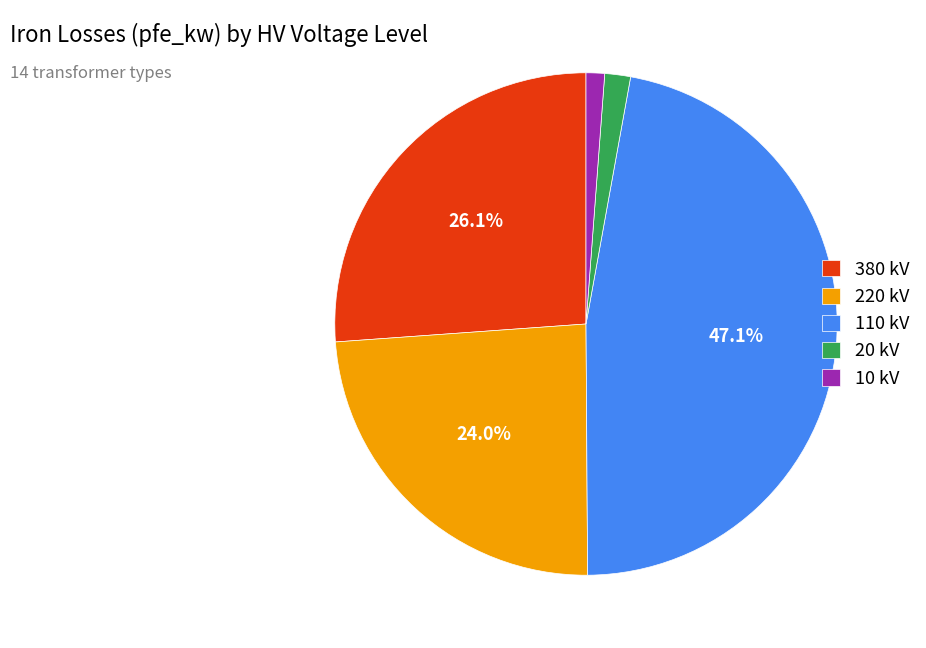

Is the sum of 220 kV and 10 kV greater than half?

No